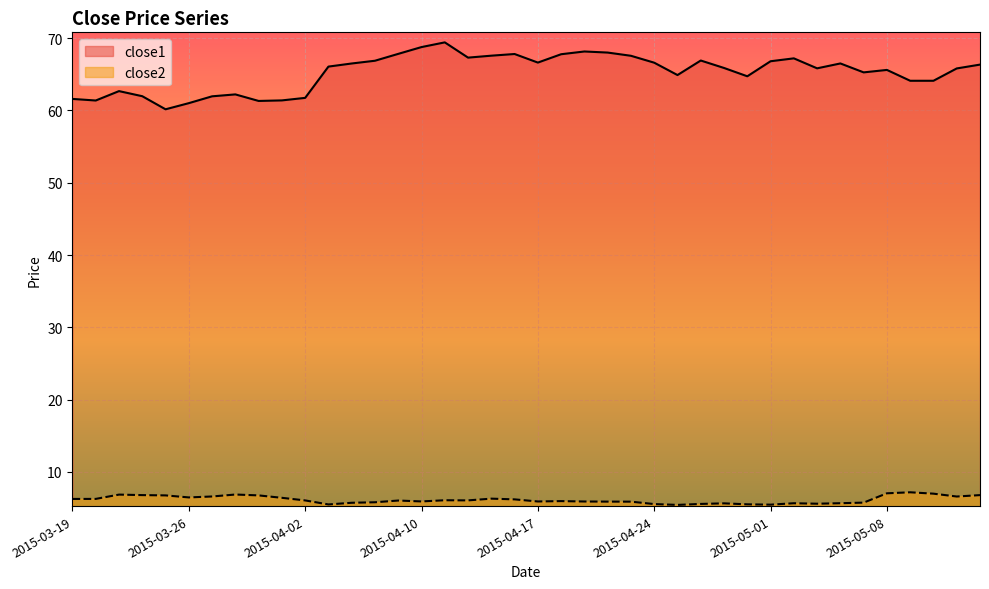

What is the value of the close1 point at the 8th from the left?

62.2